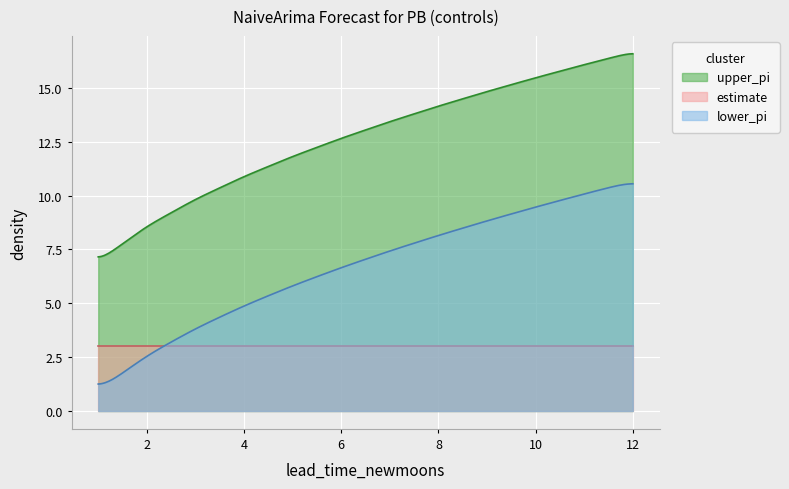

Which series has the largest range (max minus min)?

upper_pi